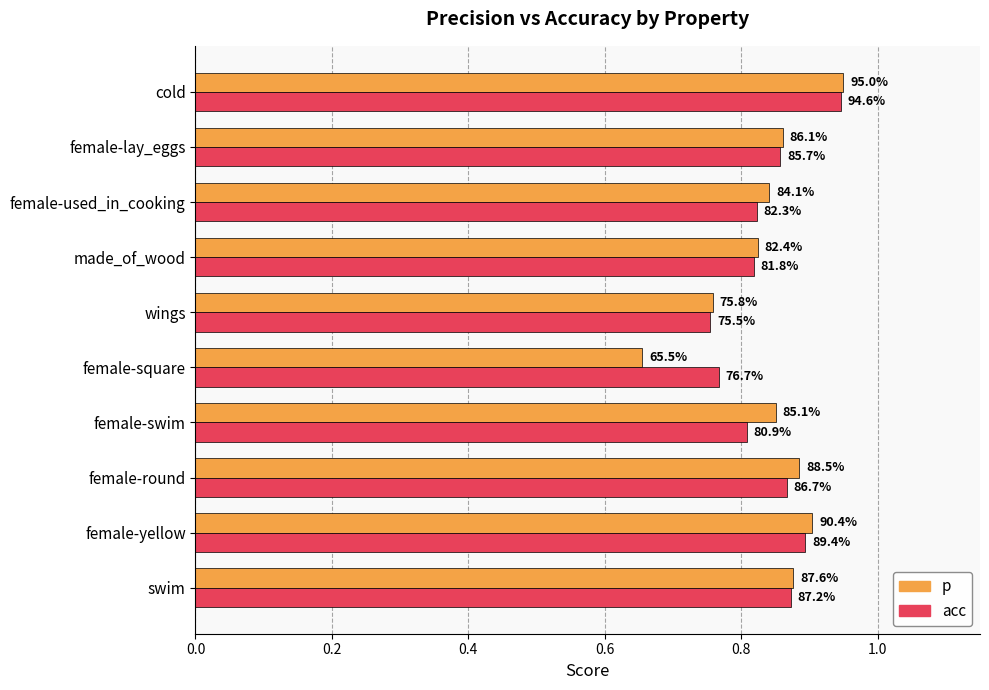

What are all the series names shown in the legend?

p, acc